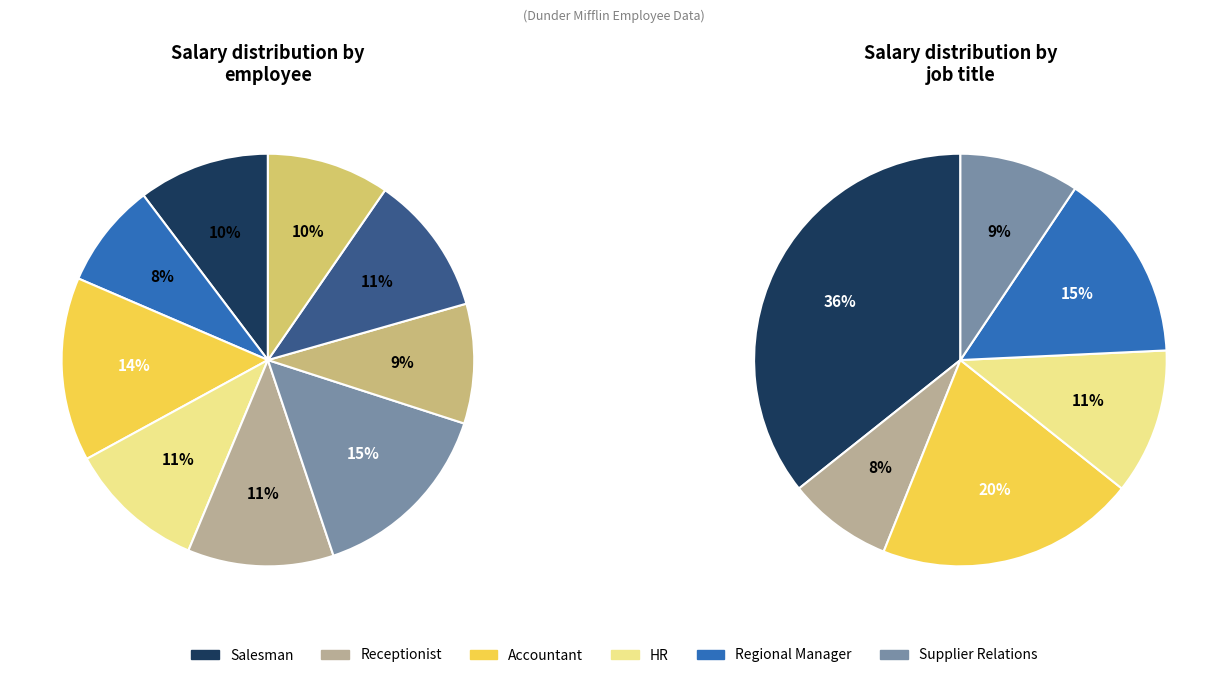

Is it true that Accountant (Angela) is 1% of the pie?

False